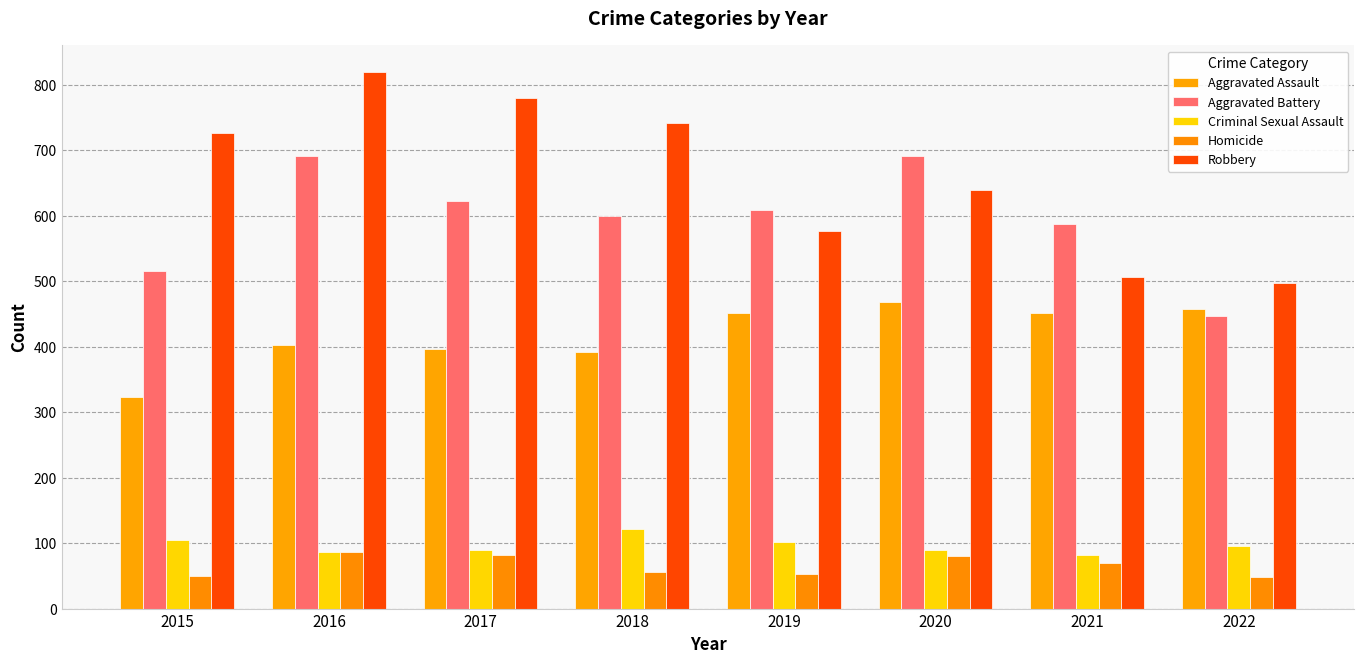

What is the value of the Homicide bar at the 1st from the left?

50